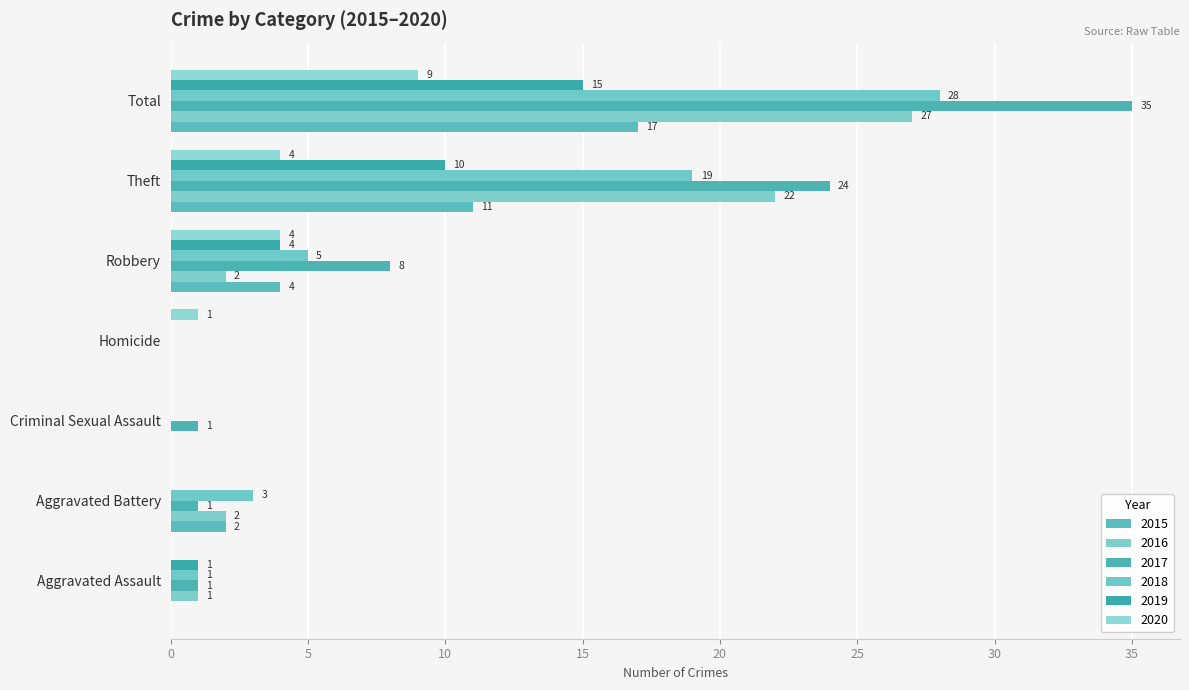

How many data points does each series have?

7